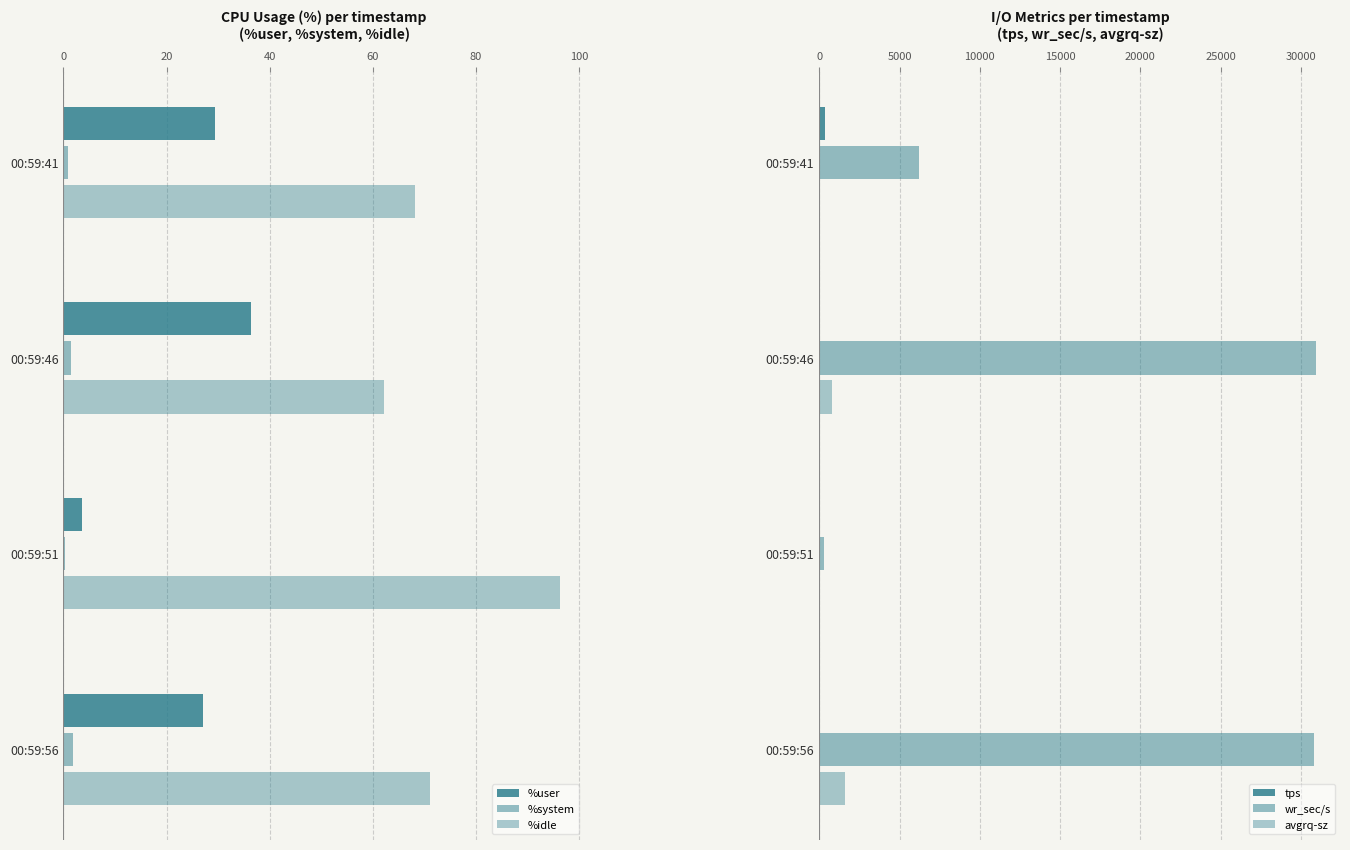

What is the sum of the tps values at 00:59:41 and 00:59:56?

353.0